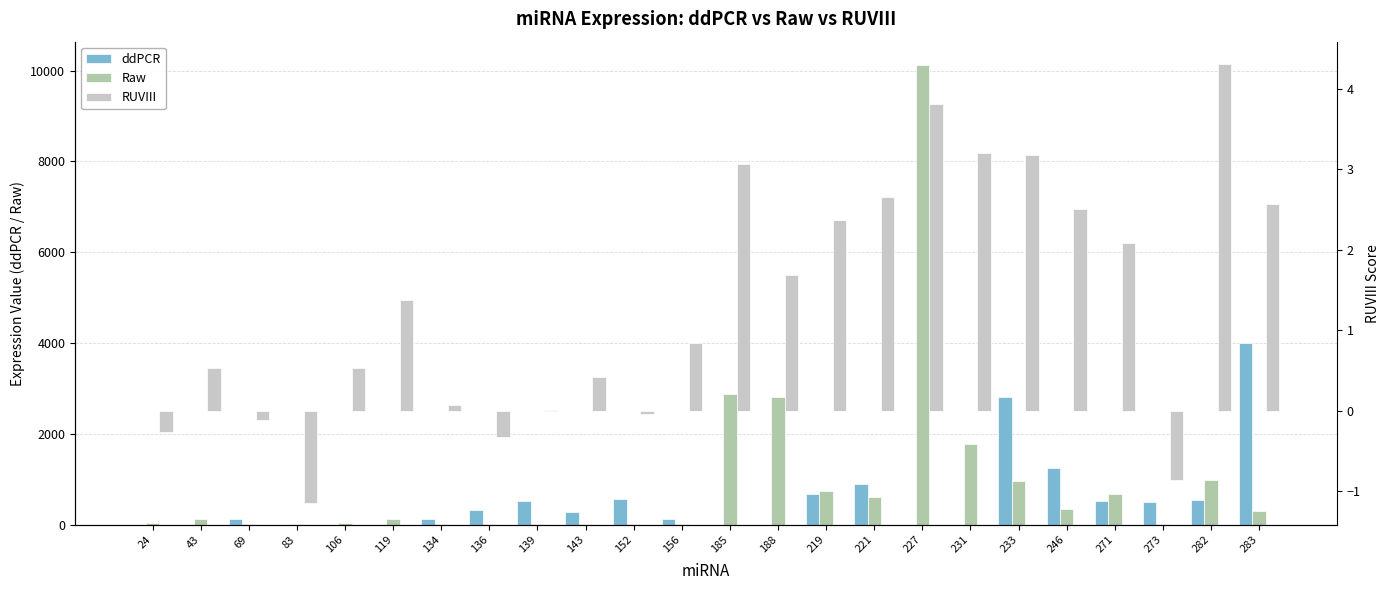

Rank the series by their maximum value, from highest to lowest.

Raw, ddPCR, RUVIII